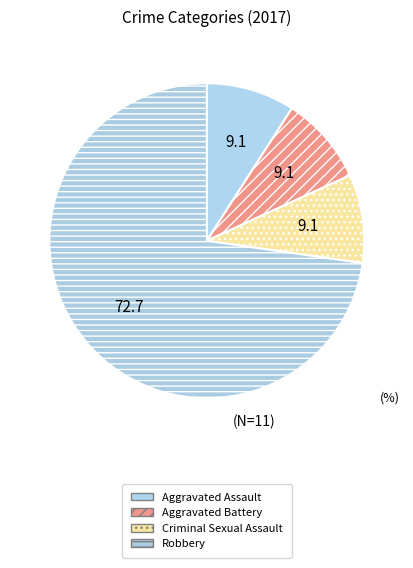

How many slices are in this pie chart?

4